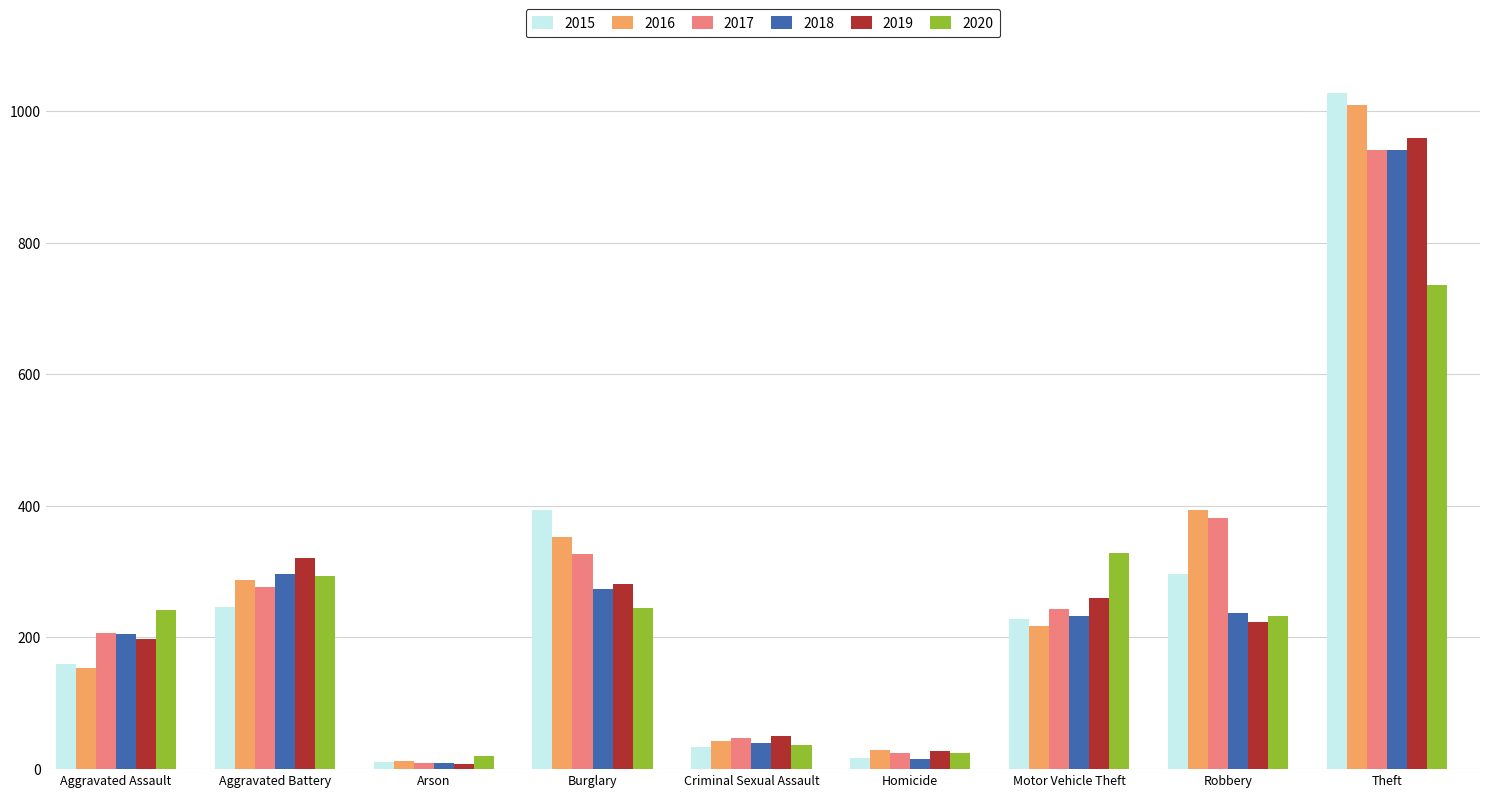

Is it true that 2016 equals 1468 at Theft?

False